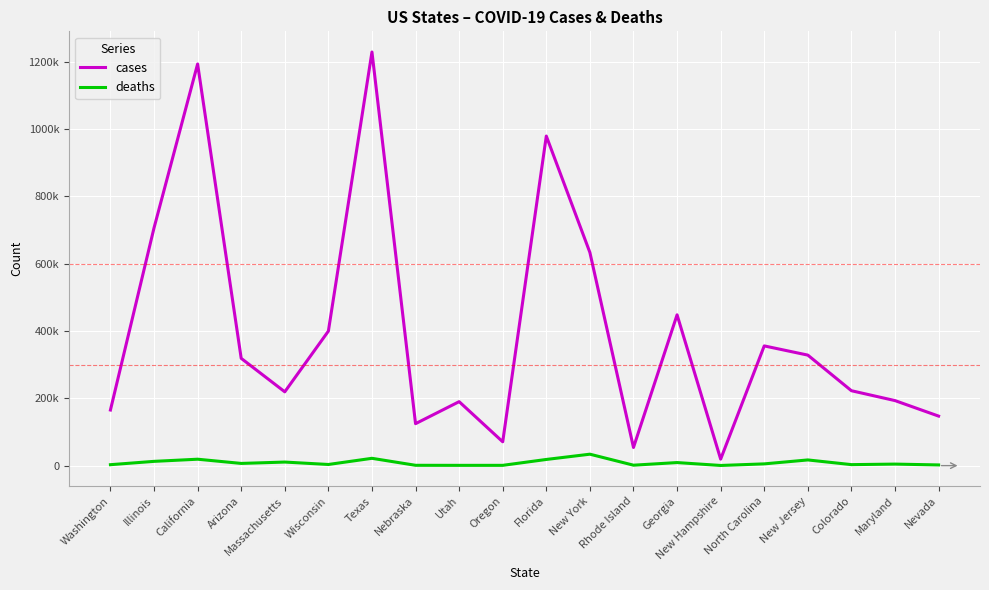

At which category does cases reach its first local valley?

Massachusetts